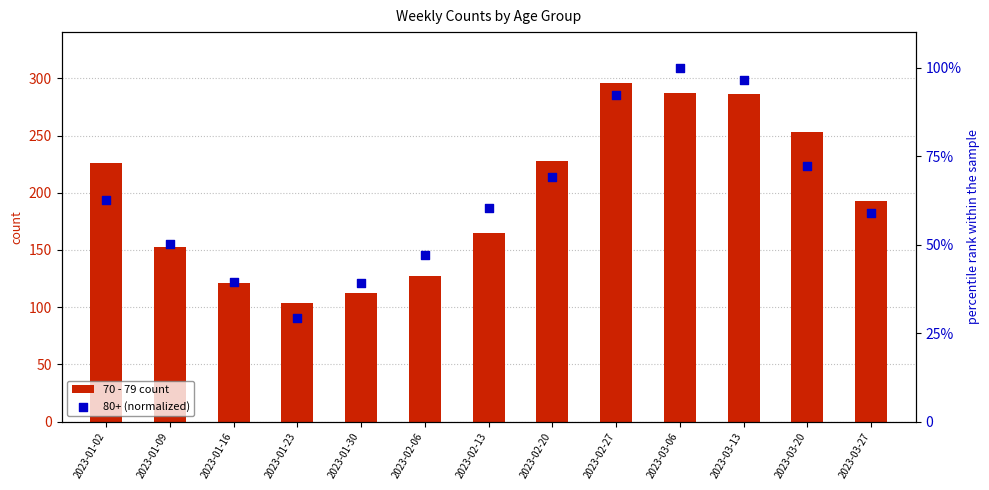

Which series reaches the maximum Y coordinate?

70 - 79 count